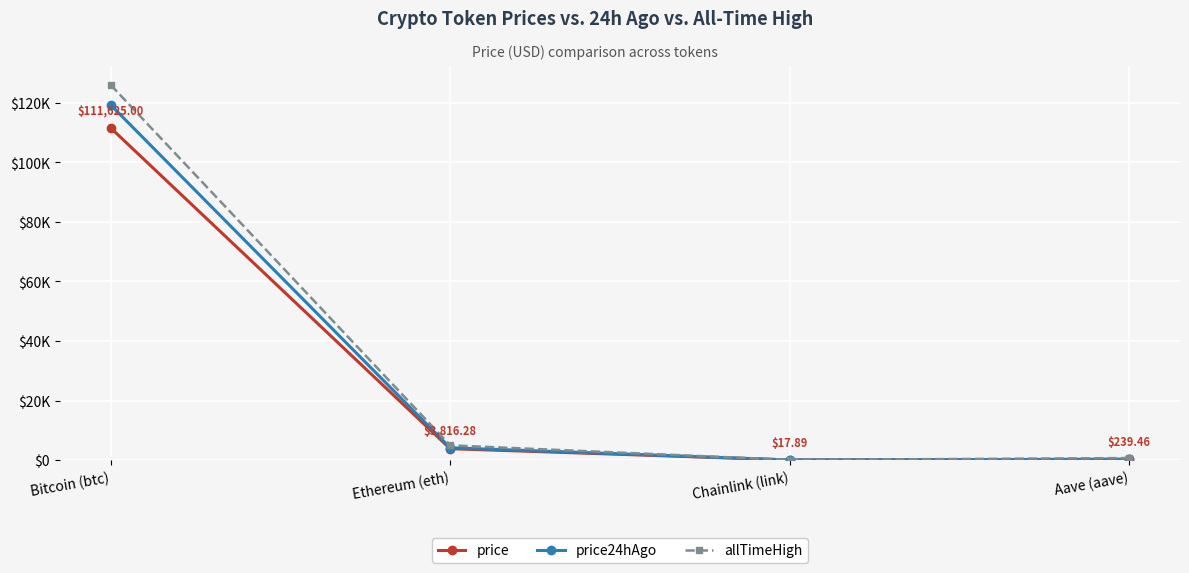

Does the chart have visible grid lines?

Yes